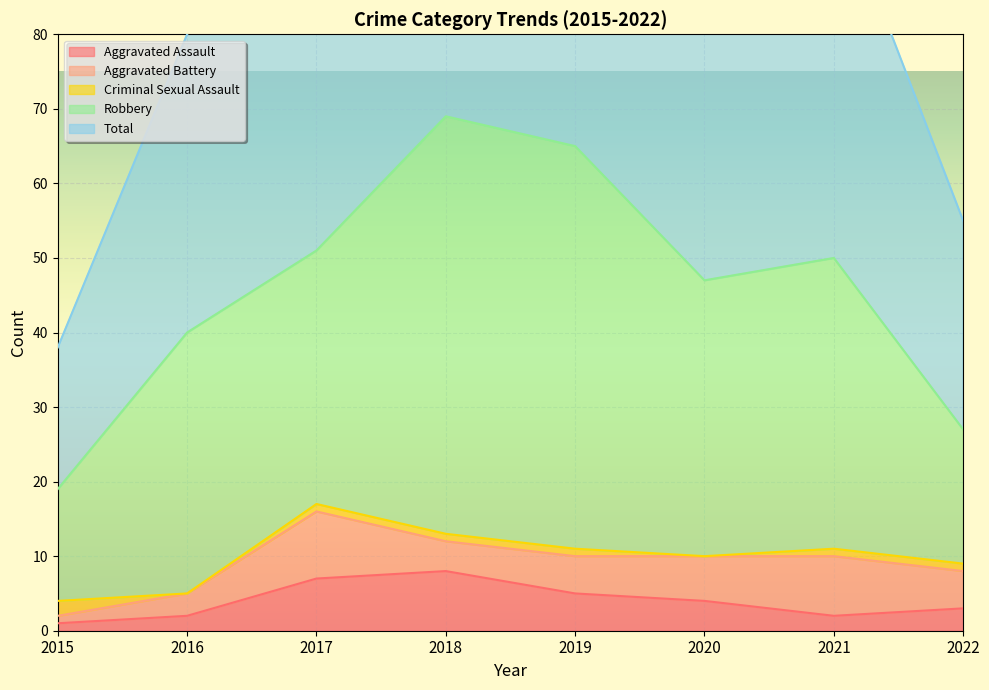

Which series has the largest total across all categories?

Total